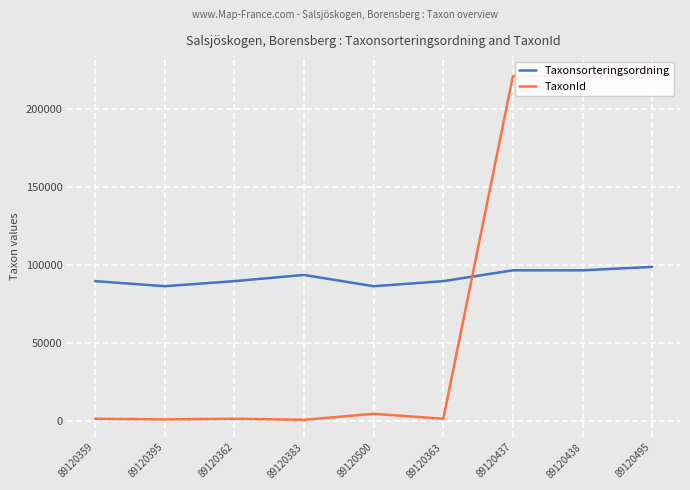

What position from the right is 89120495?

1